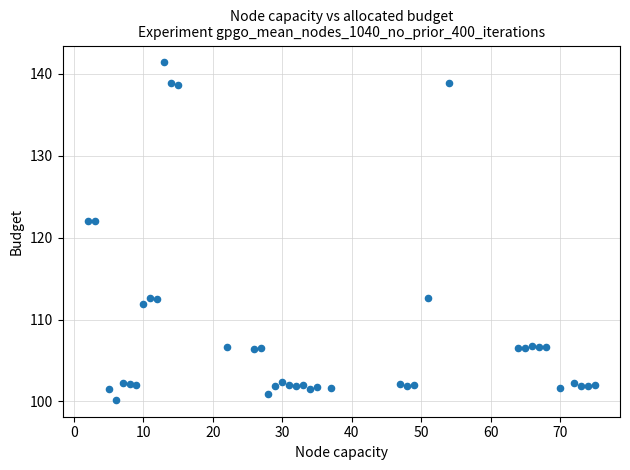

What is the range of X values (max minus min)?

73.0